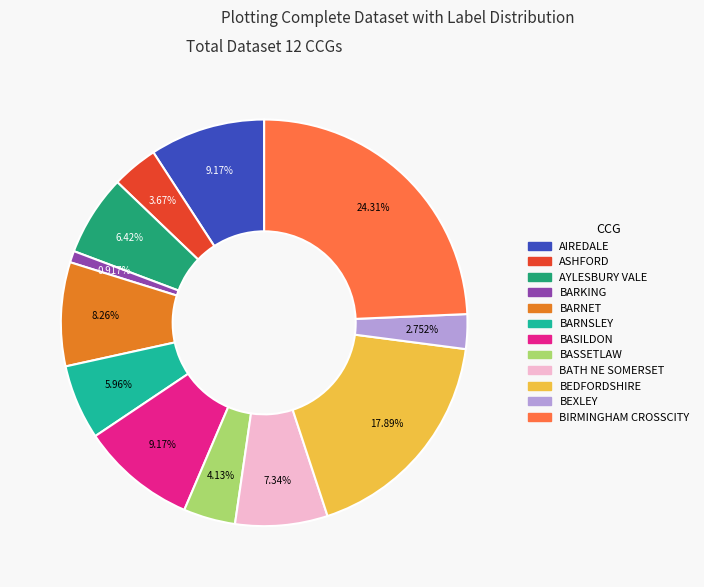

Is there any slice that represents more than half of the pie?

No